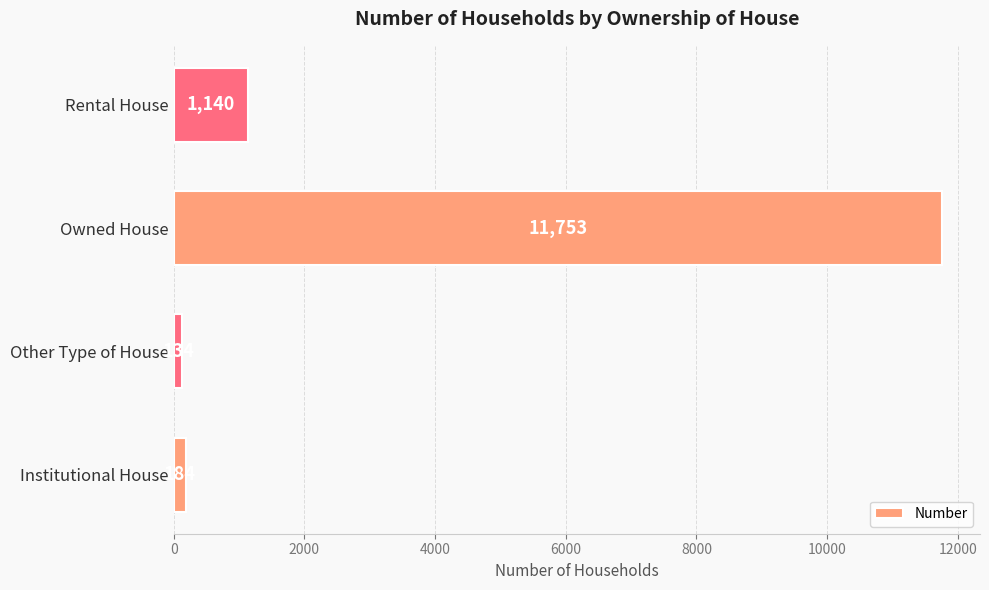

Which has a higher value, Rental House or Institutional House?

Rental House